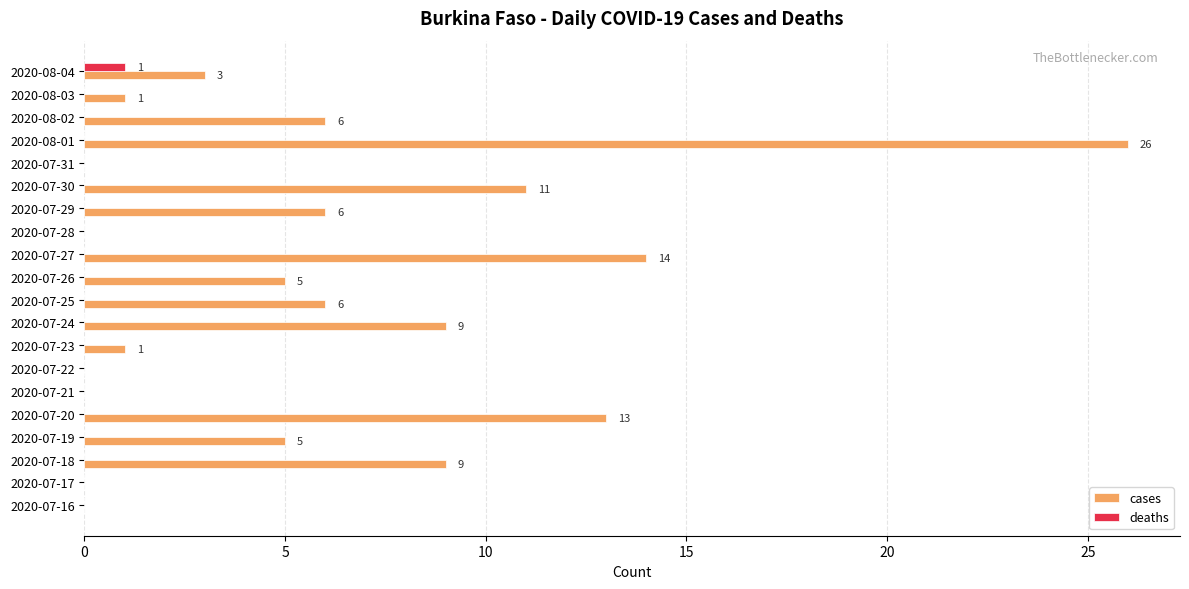

Is it true that deaths equals 0 at 2020-07-25?

True